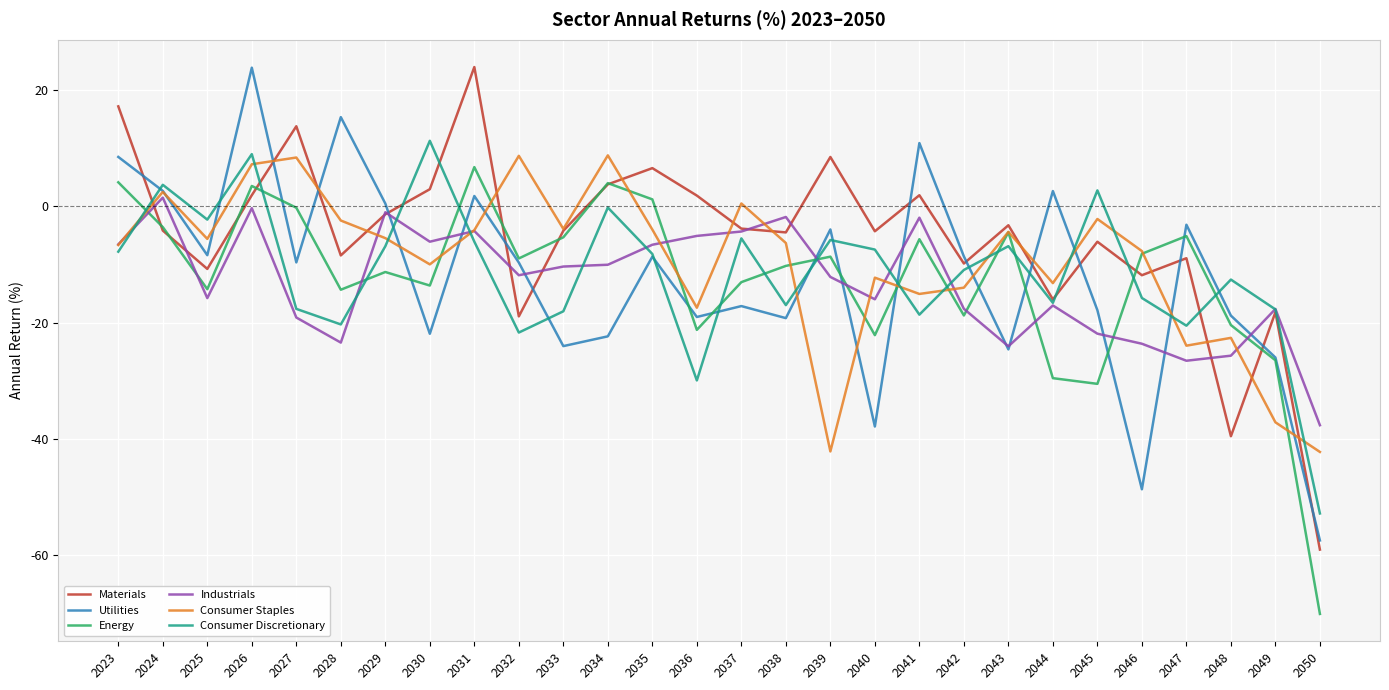

After their last crossing, which series has the higher values: Energy or Industrials?

Industrials